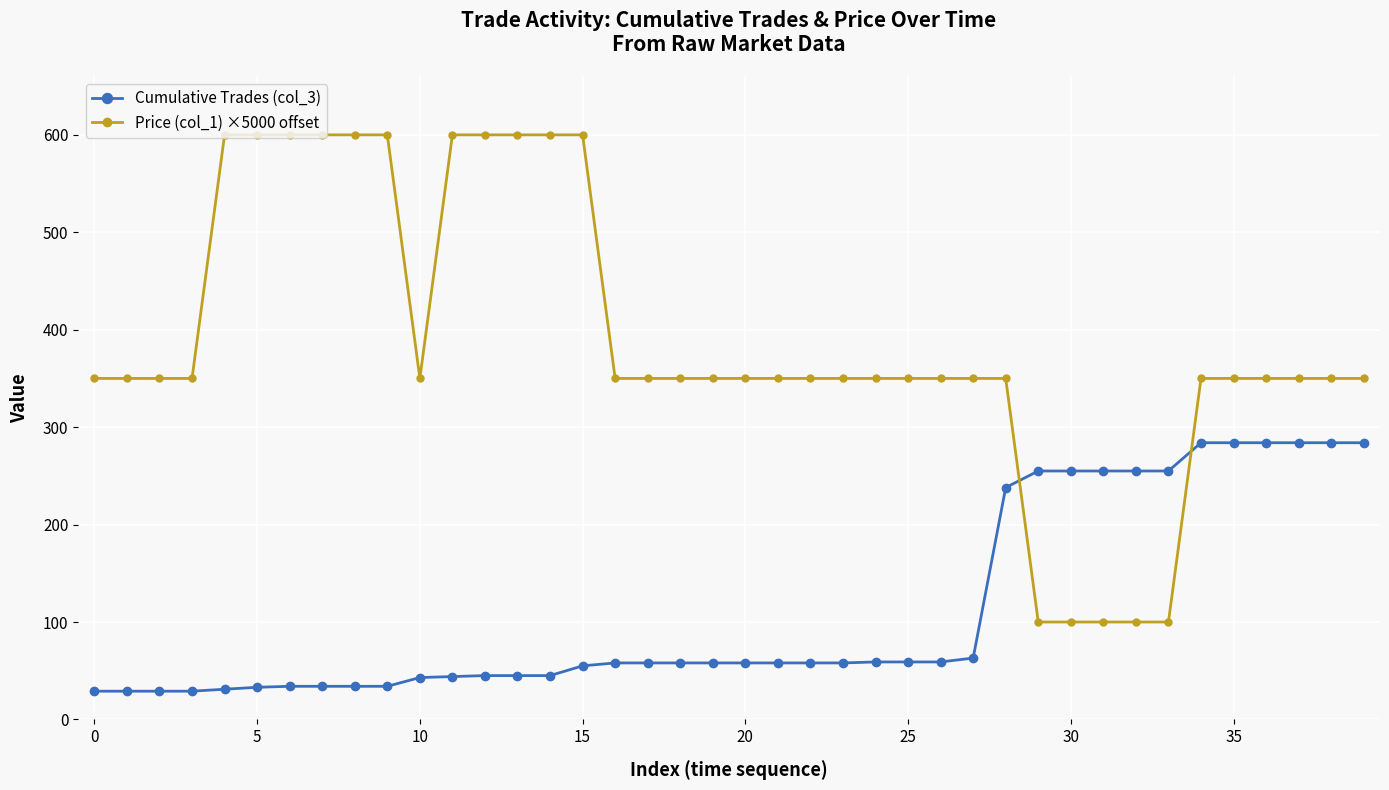

Rank the series by their maximum value, from highest to lowest.

Price (col_1) ×5000 offset, Cumulative Trades (col_3)